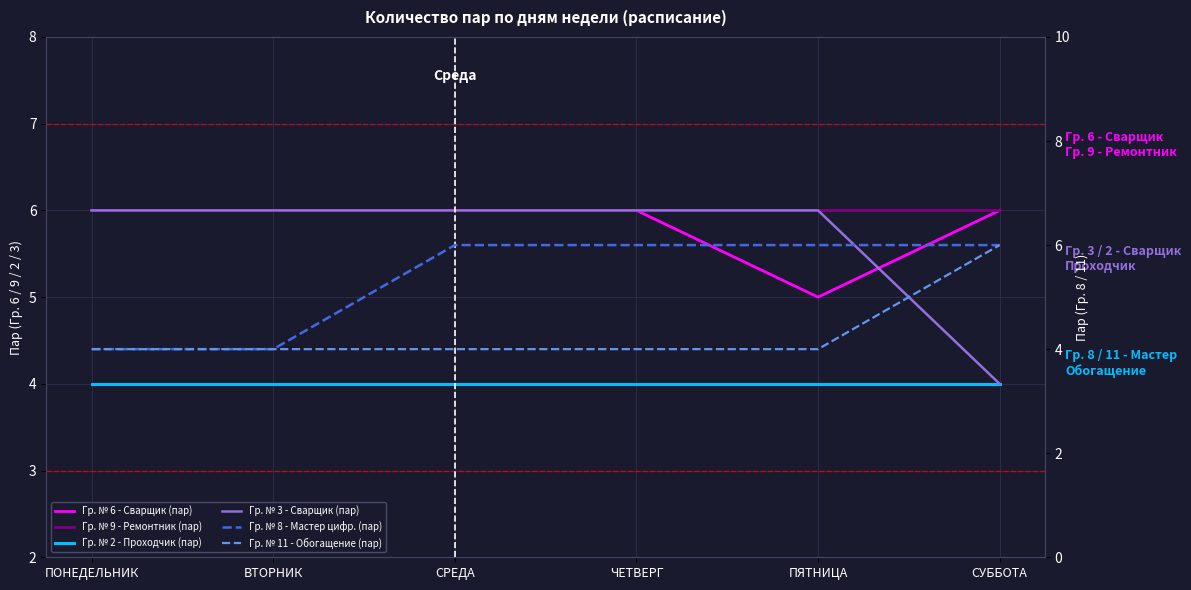

At which label is Гр. № 3 - Сварщик (пар) closest to 5?

ПОНЕДЕЛЬНИК